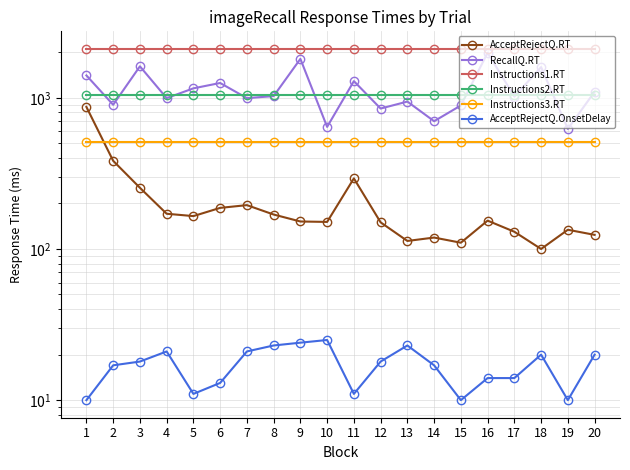

What is the sum of the AcceptRejectQ.RT values at 3 and 15?

364